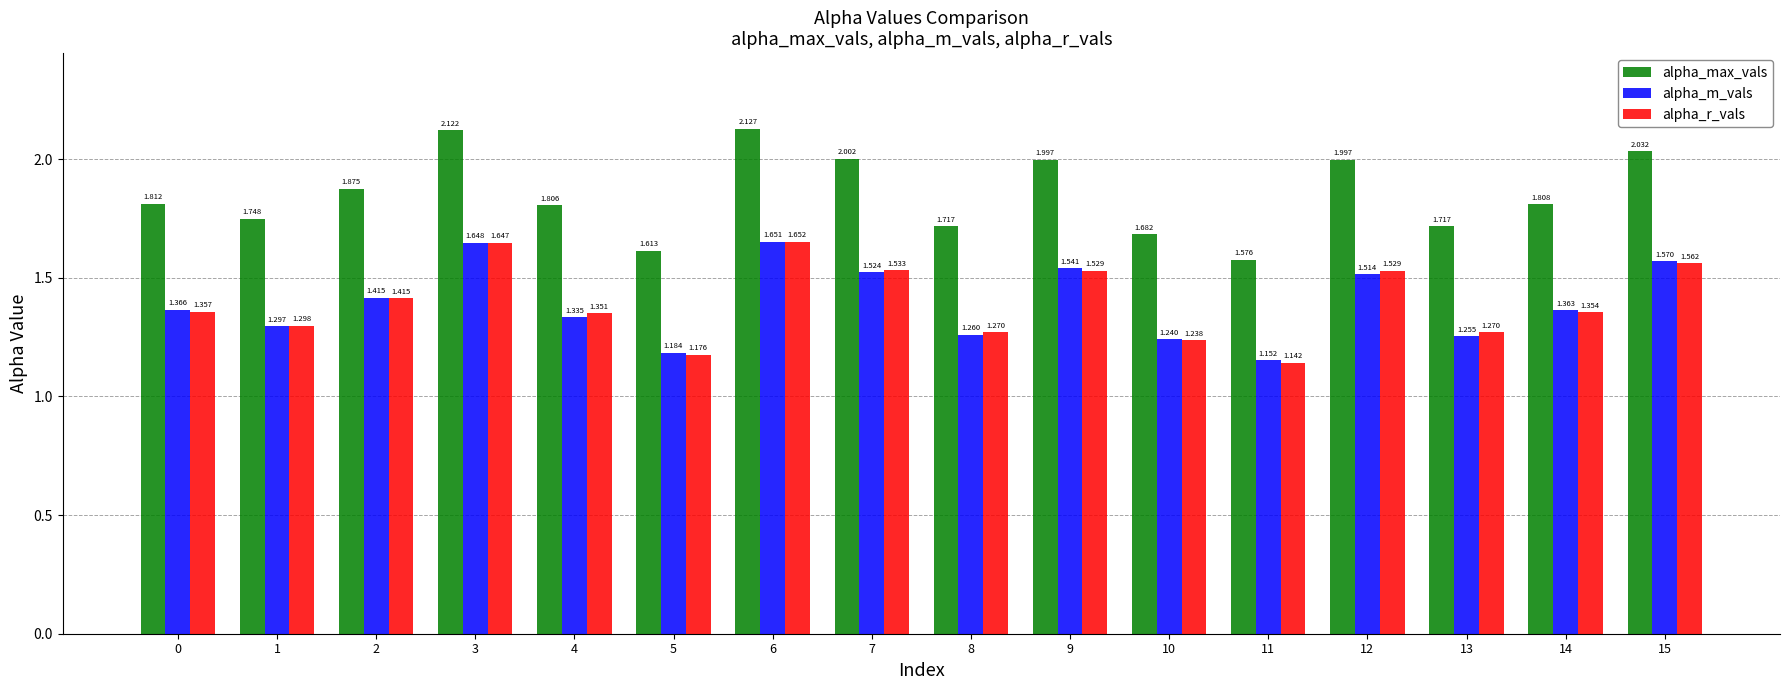

Which series has the widest spread of values?

alpha_max_vals